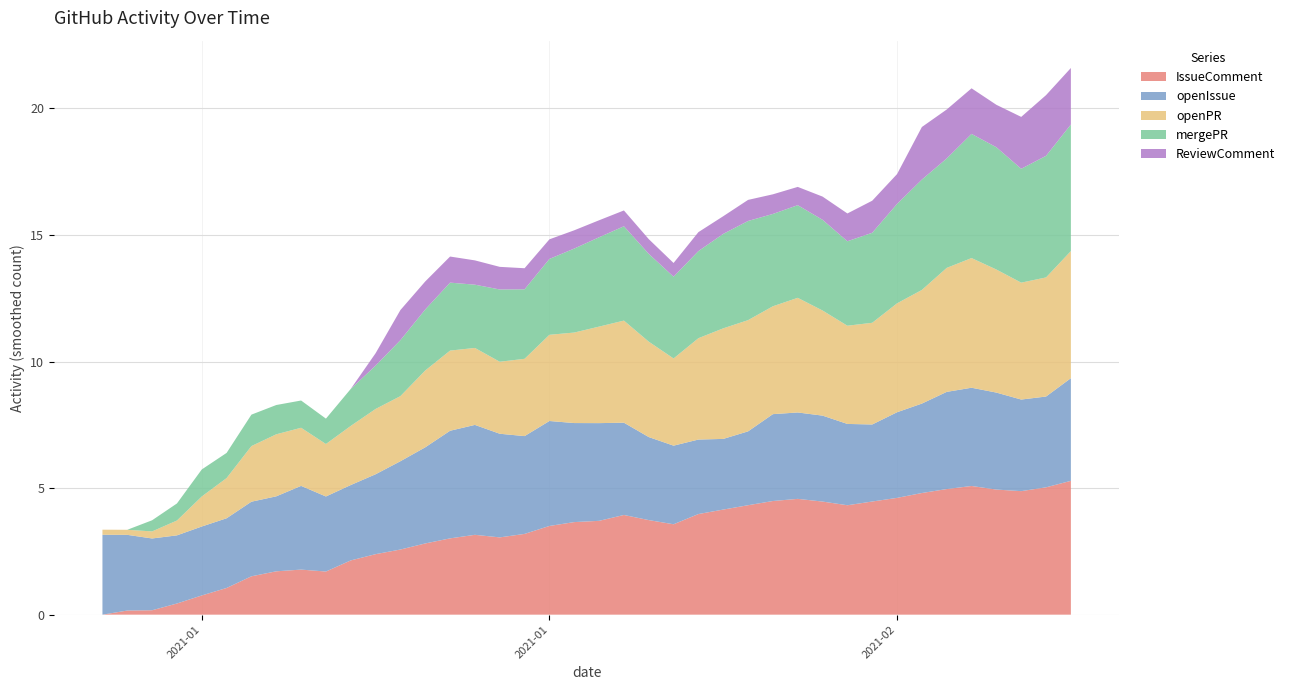

How many interior local valleys does the ReviewComment series have?

5